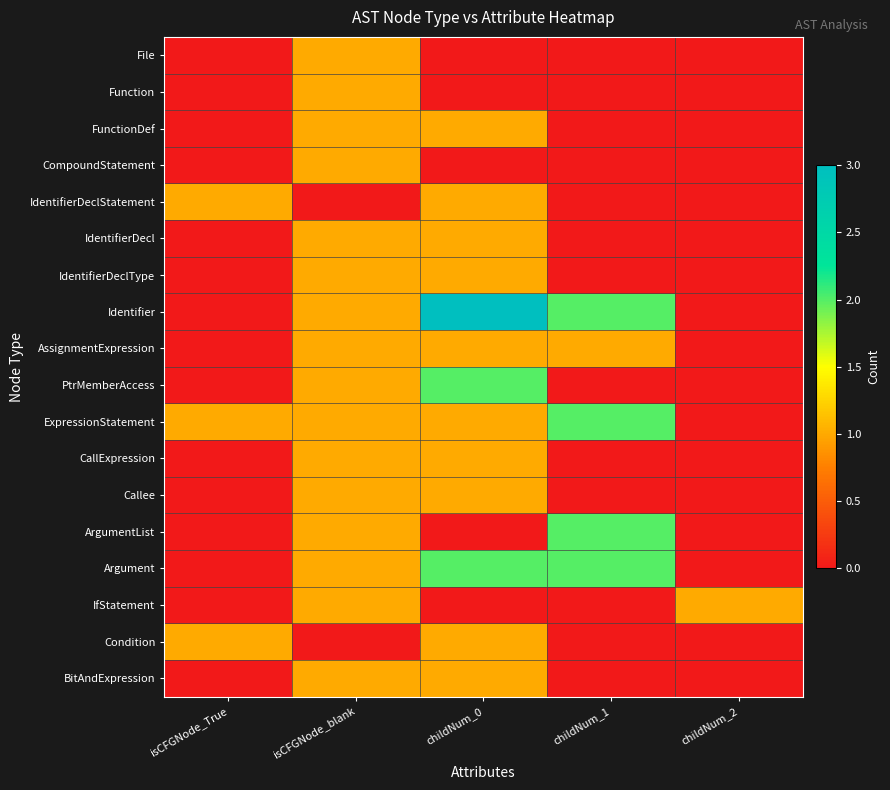

At how many categories does at least one series exceed 2?

1